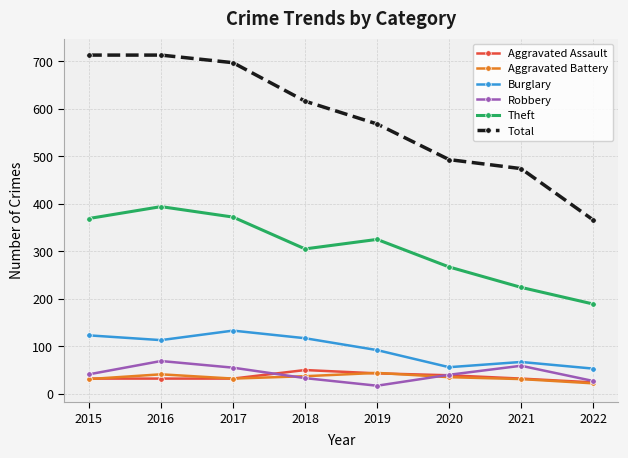

What is the lowest value of the Aggravated Assault series?

24